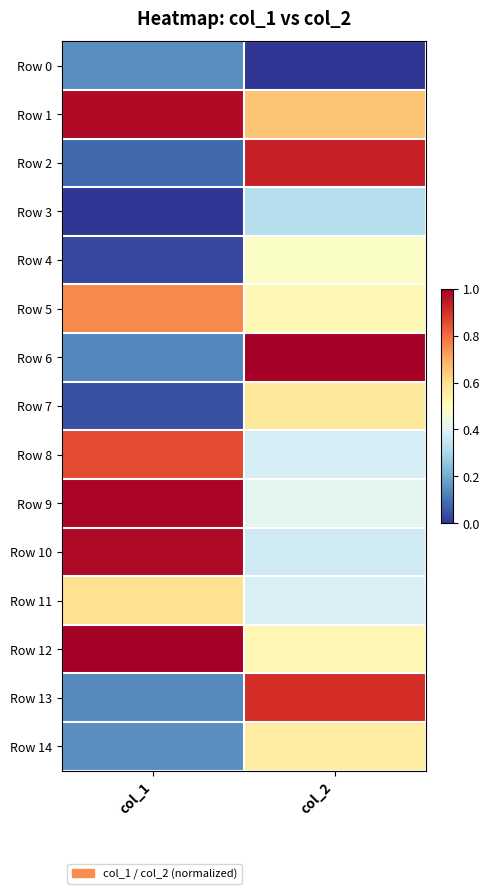

Between col_2 and col_1, which is larger?

col_1